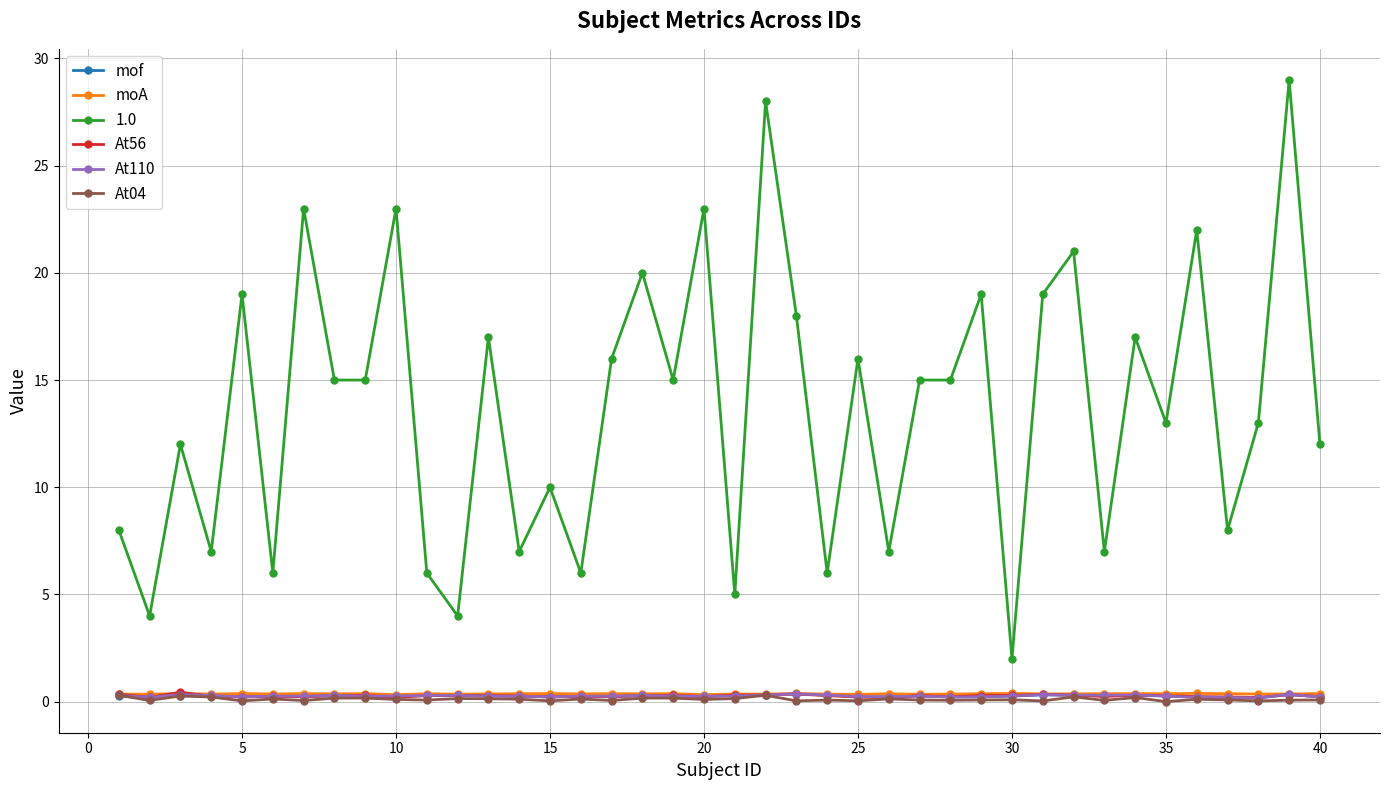

What is the value of the 1.0 point at the 26th from the left?

7.0